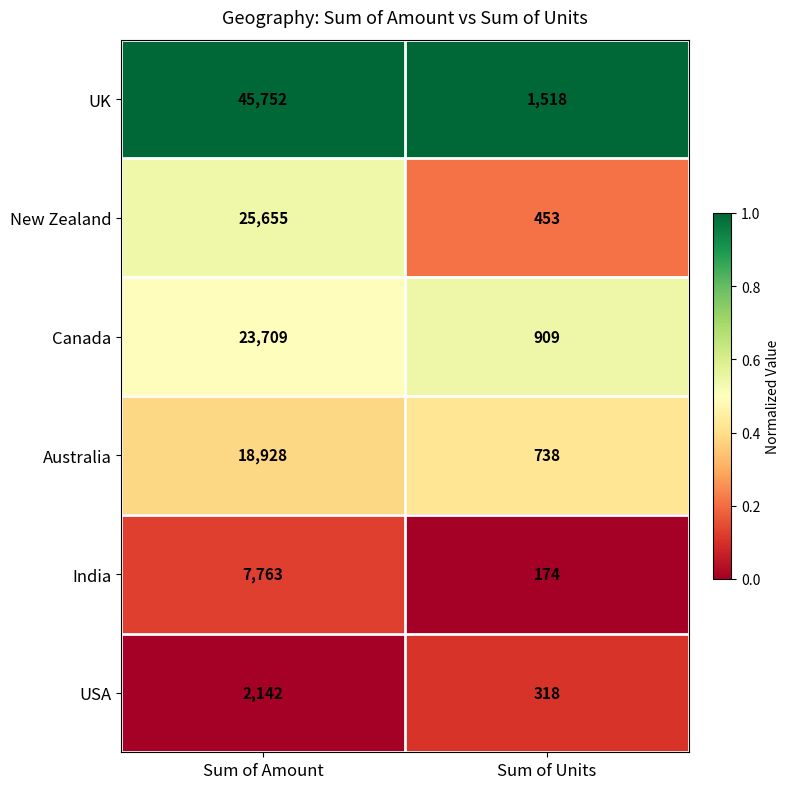

Count the number of categories in the chart.

2